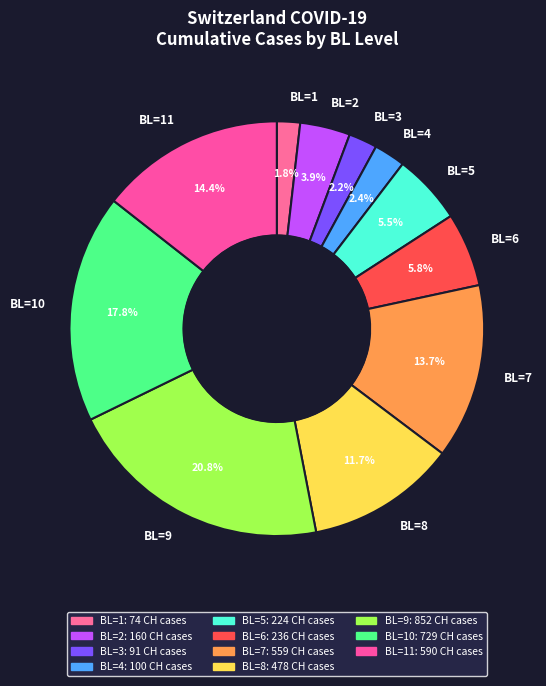

Does BL=10 represent more than half of the total?

No